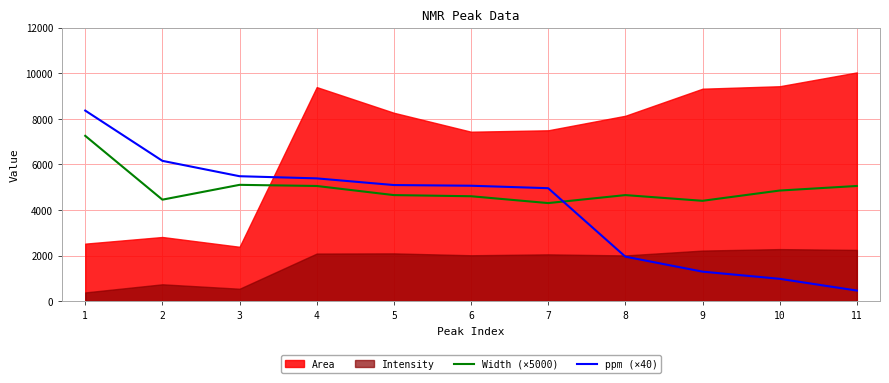

What is the approximate value of ppm (×40) at 8?

1949.6